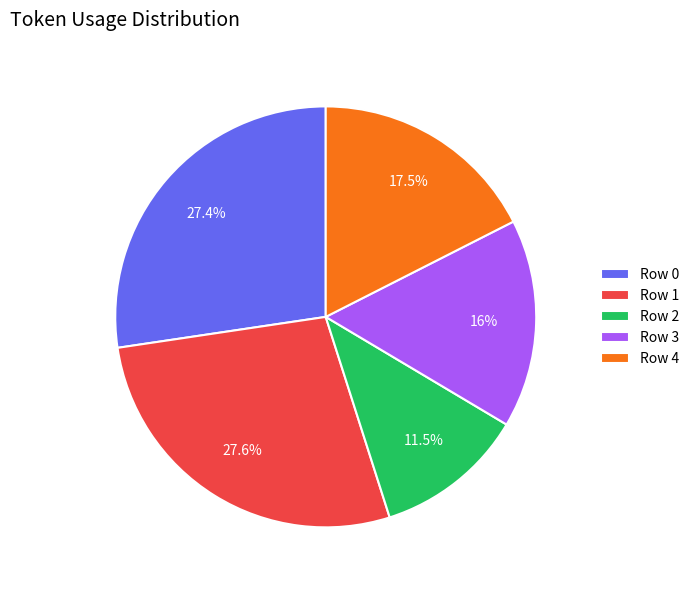

To the nearest percent, what is the average slice percentage?

20%